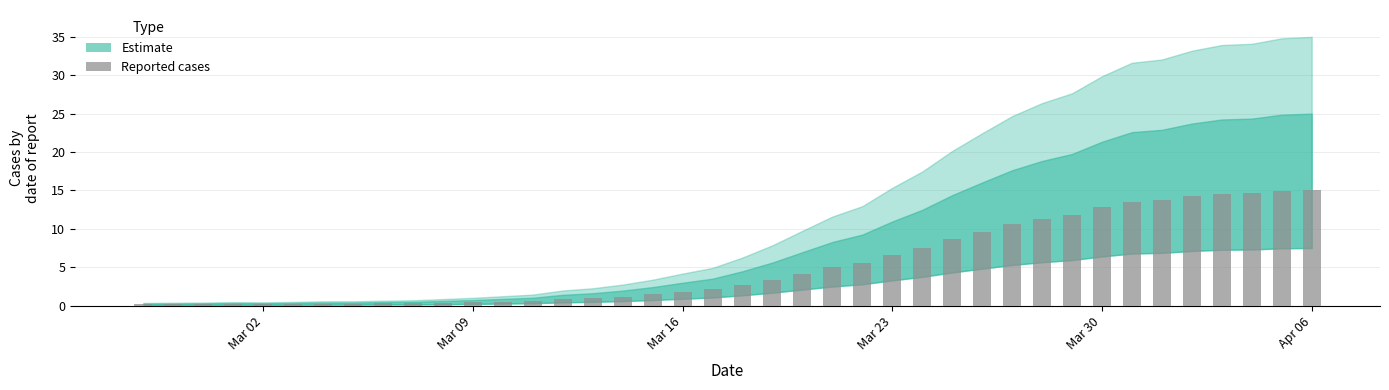

What is the average value?

5.3